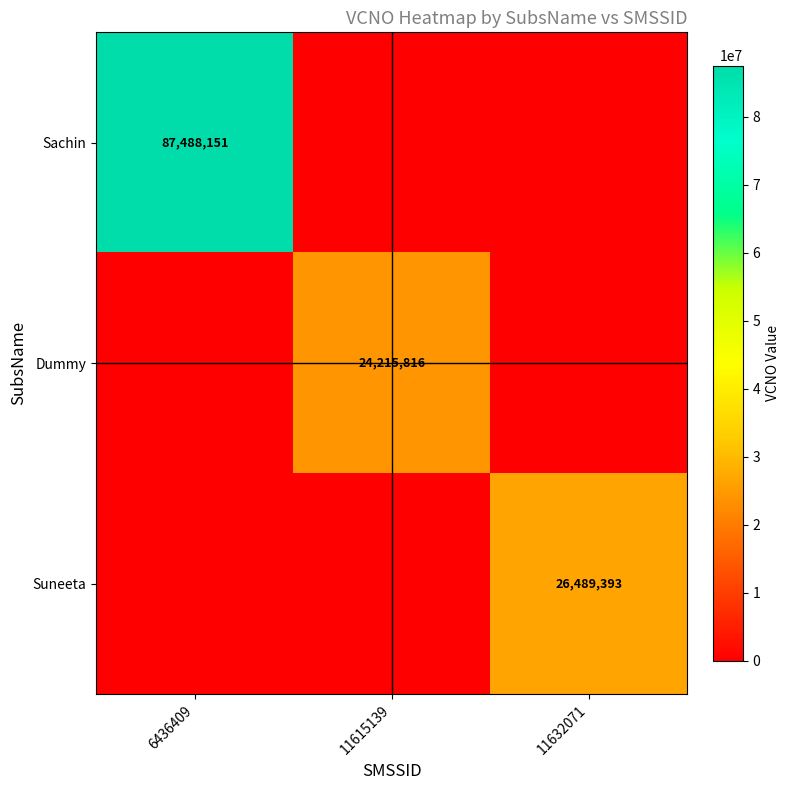

Which label corresponds to the largest value in the chart?

6436409